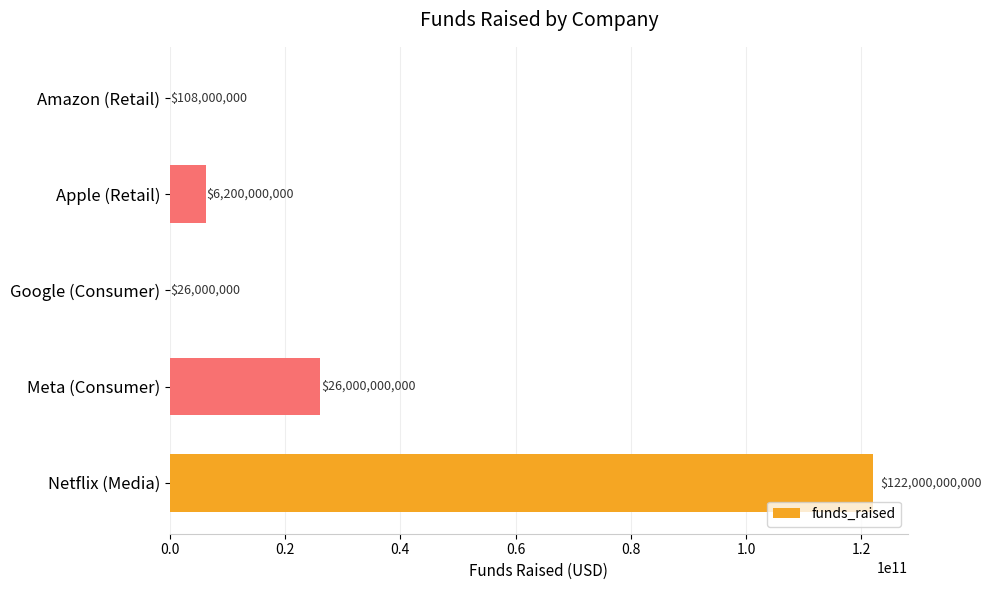

What is the change in value from Amazon (Retail) to Google (Consumer)?

-82000000